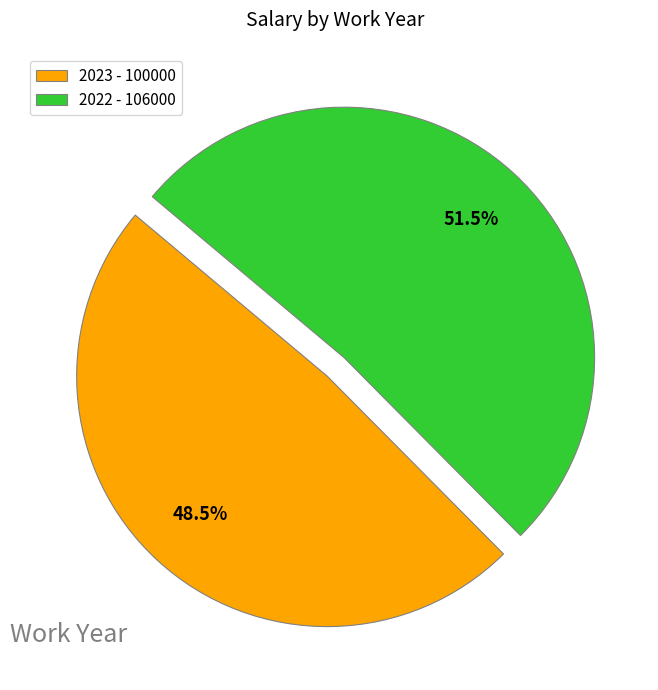

What percentage is NOT represented by 2023?

51.5%